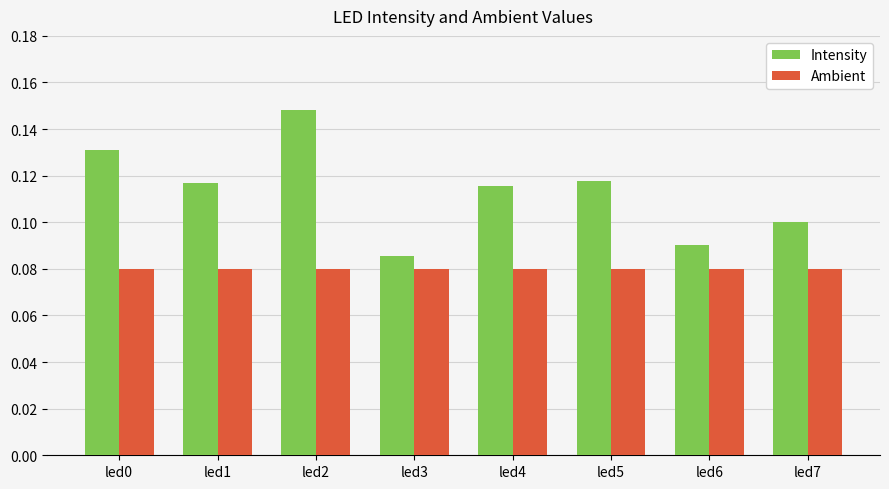

How many data points does each series have?

8